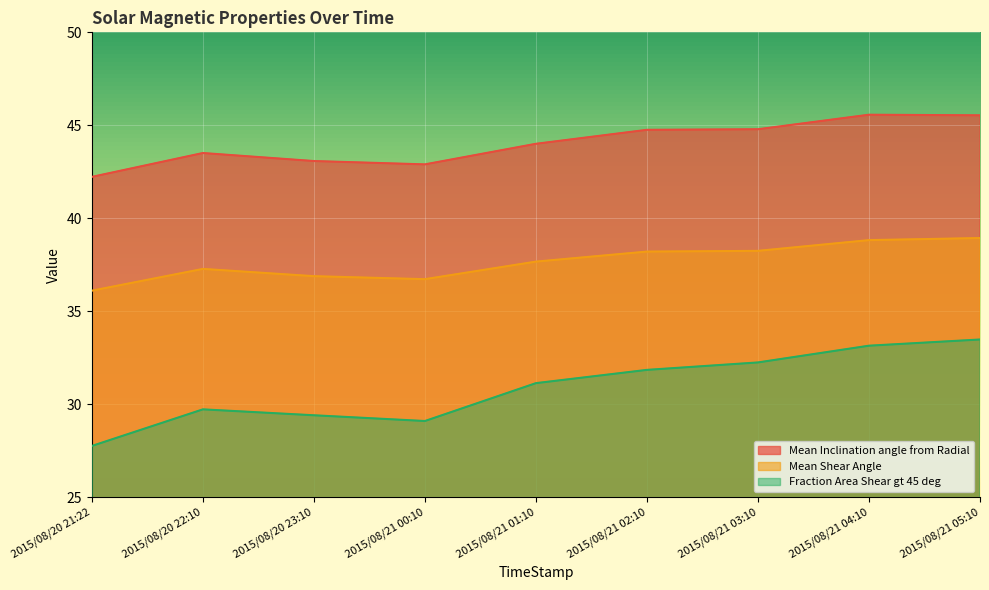

Which series changed the most between 2015/08/21 01:10 and 2015/08/21 05:10?

Fraction Area Shear gt 45 deg